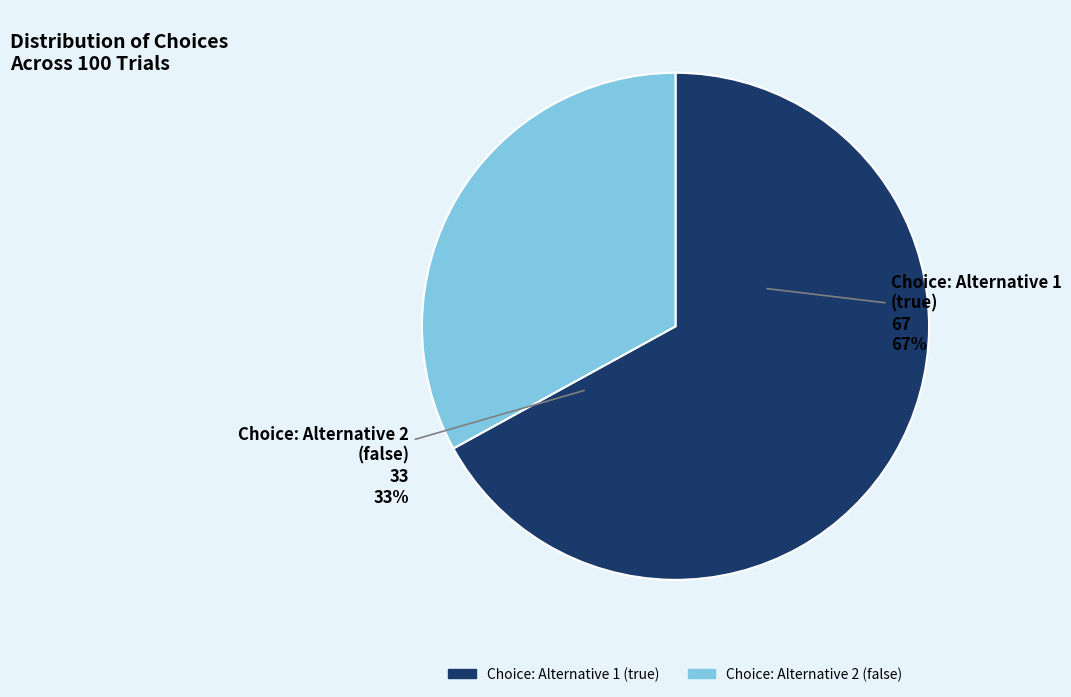

To the nearest percent, what percentage of the pie is Choice: Alternative 2 (false)?

33%